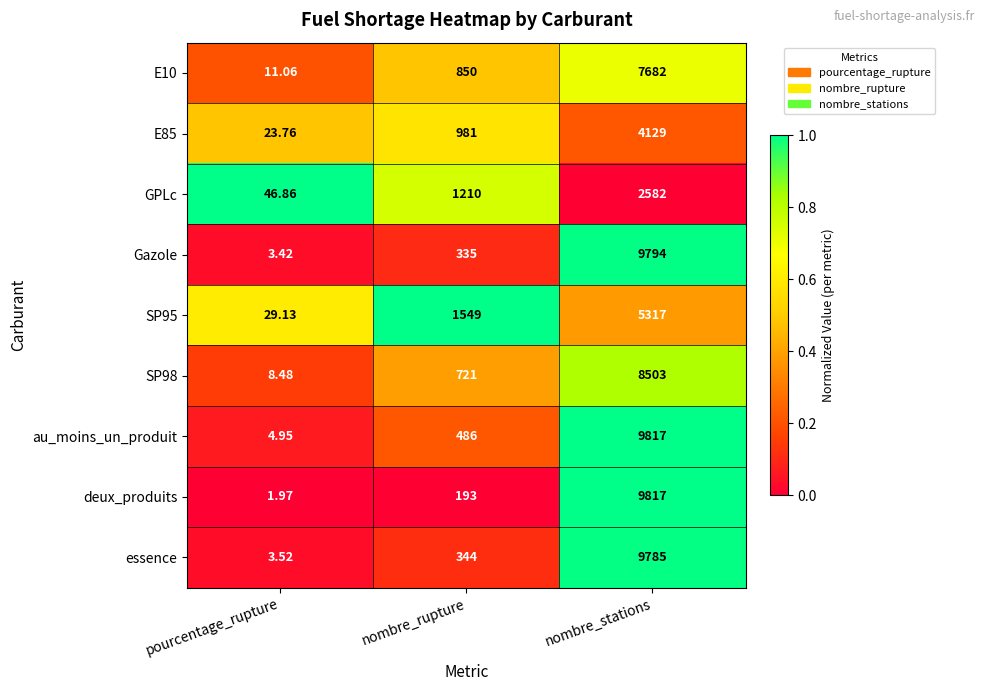

List the labels in order of essence value, largest first.

nombre_stations, nombre_rupture, pourcentage_rupture